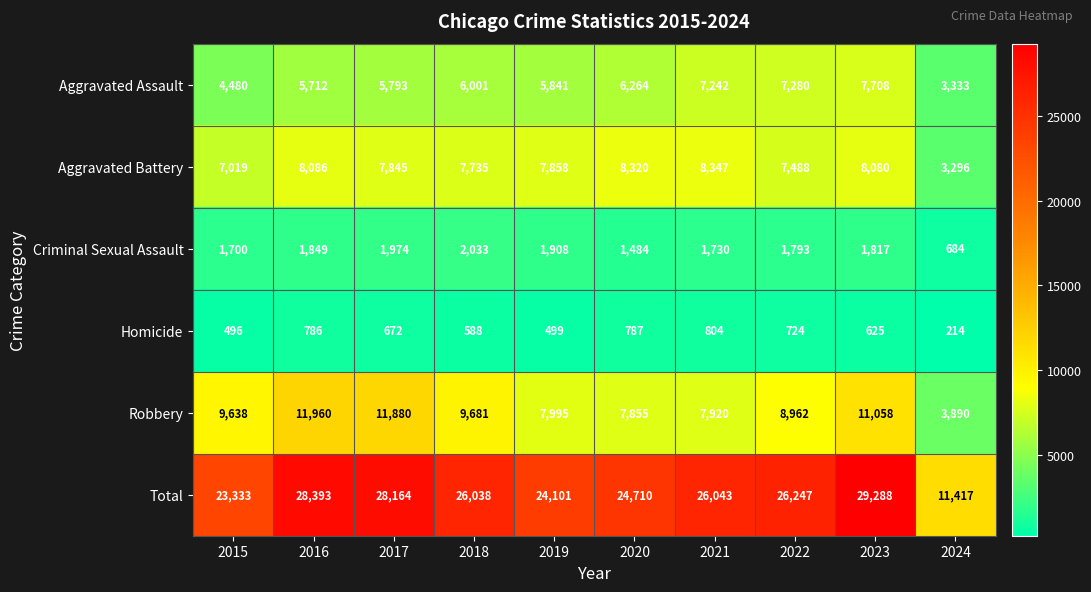

True or false: Homicide has a value of 1224 at 2020.

False